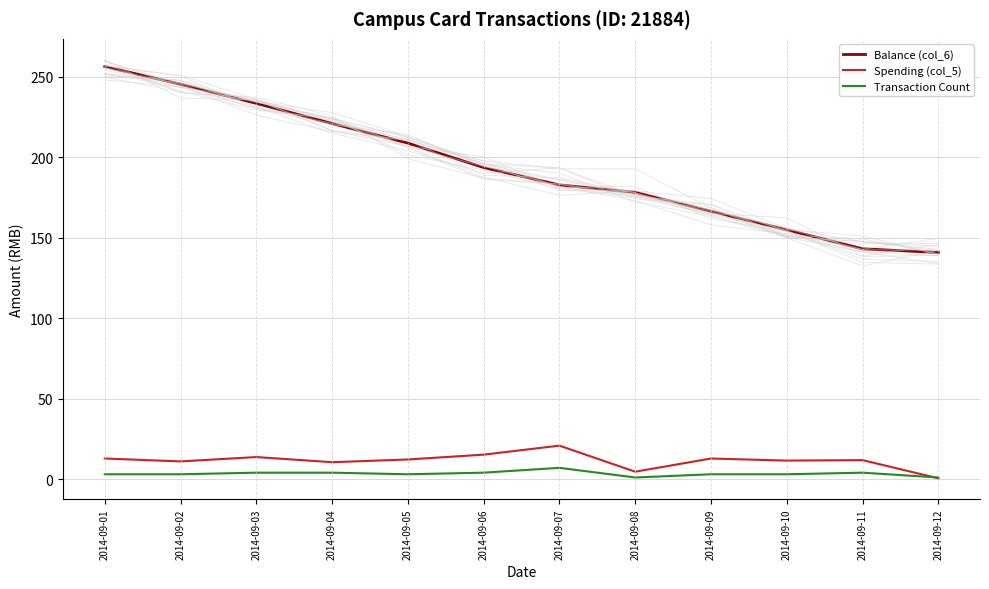

In Transaction Count, how many points are lower than both neighbors (excluding endpoints)?

2